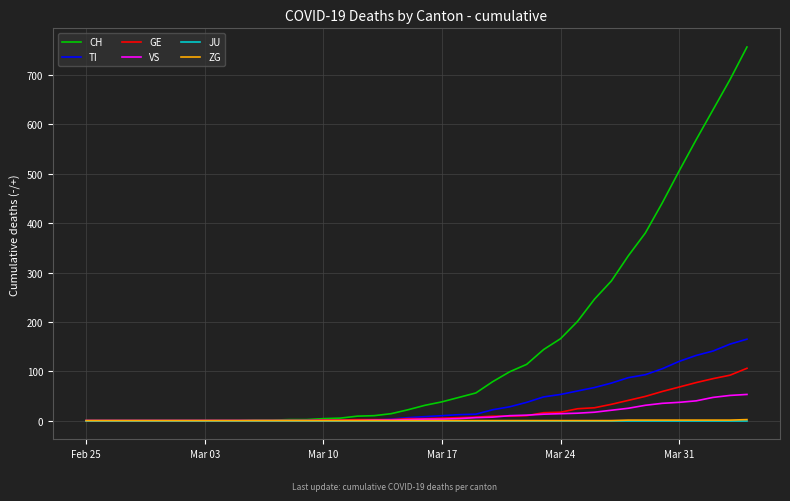

Which series has the largest total across all categories?

CH